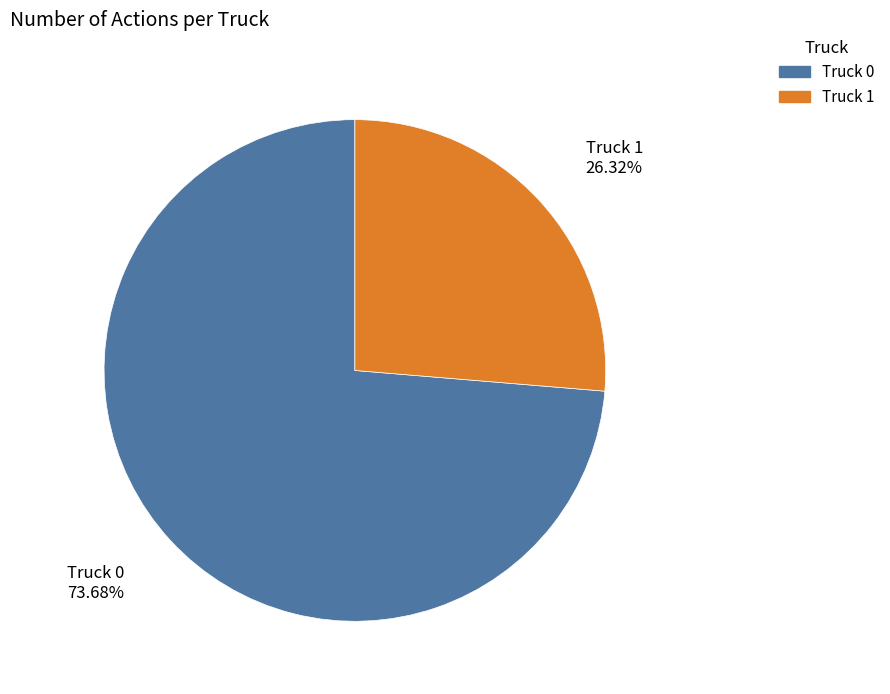

To the nearest percent, what is the difference between the largest and smallest slice percentages?

47%